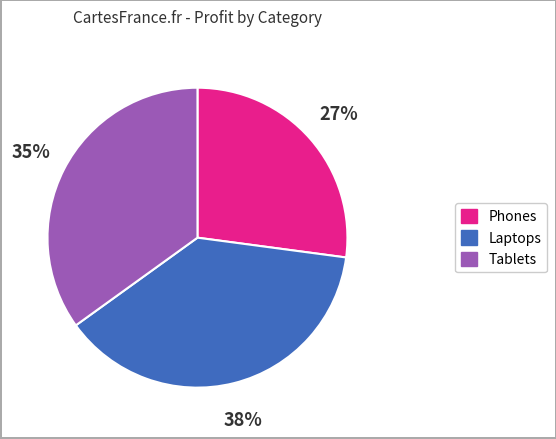

To the nearest percent, what portion does Tablets represent?

35%